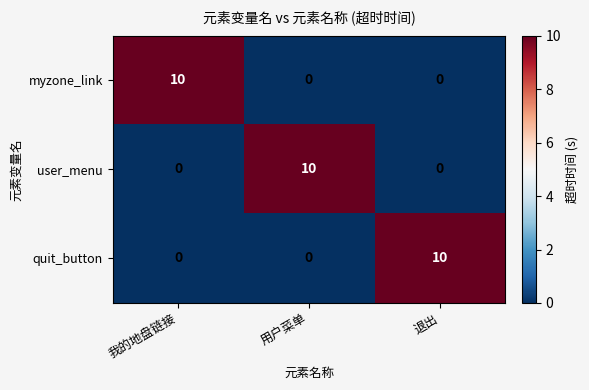

Count the number of data series in this chart.

3